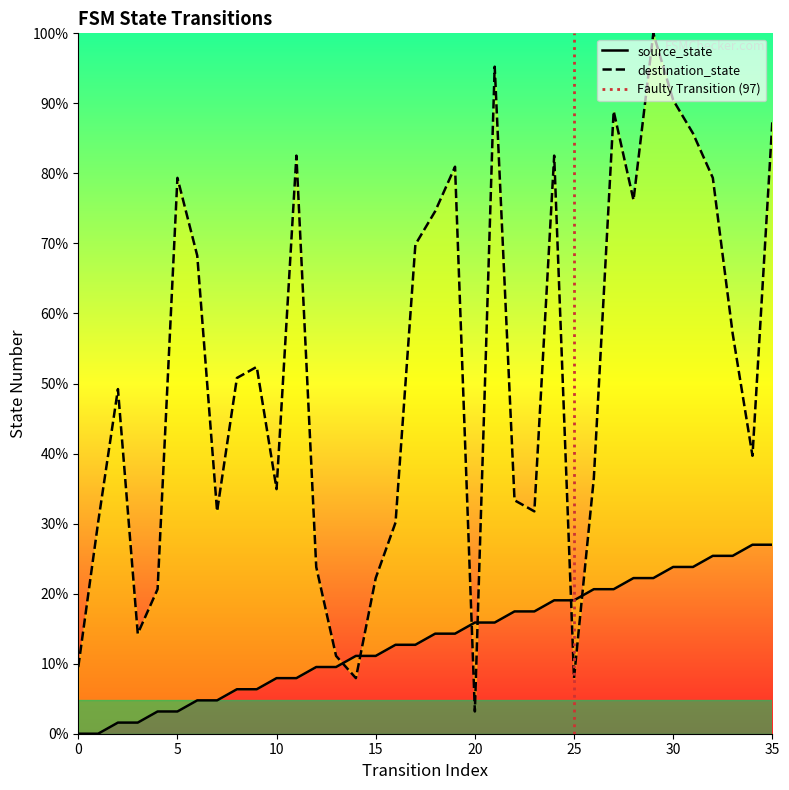

True or false: source_state and destination_state cross at least once.

True